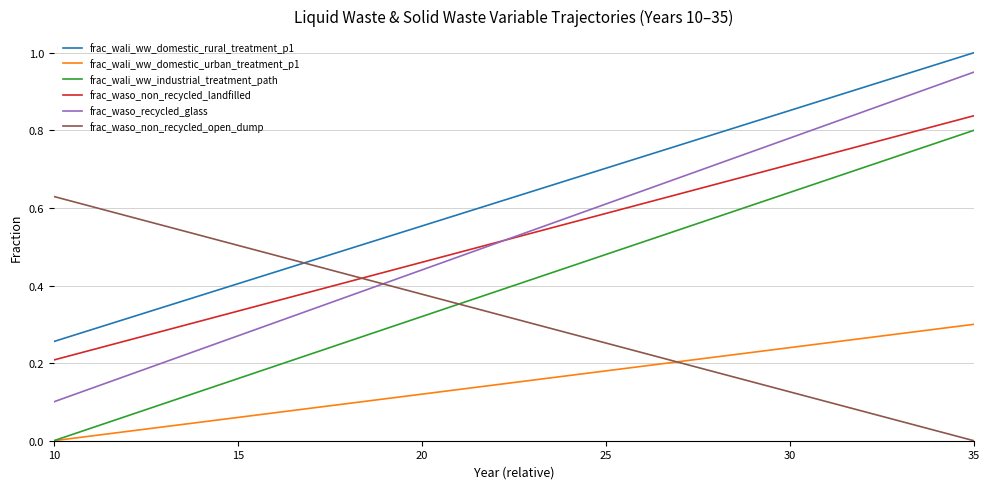

What is the sum of all frac_wali_ww_domestic_rural_treatment_p1 values?

16.3